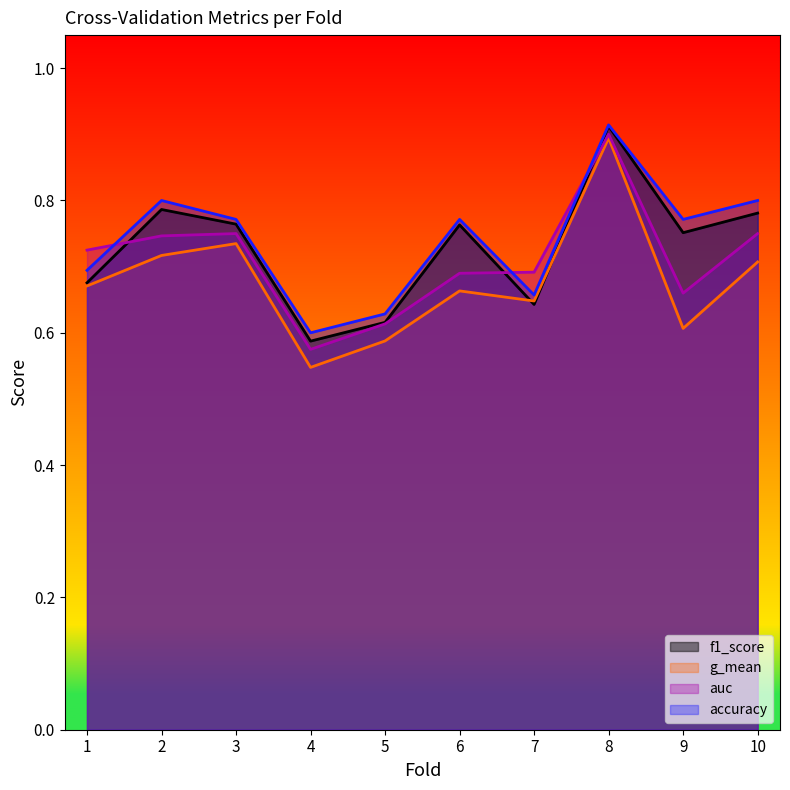

What is the sum of all f1_score values?

7.3